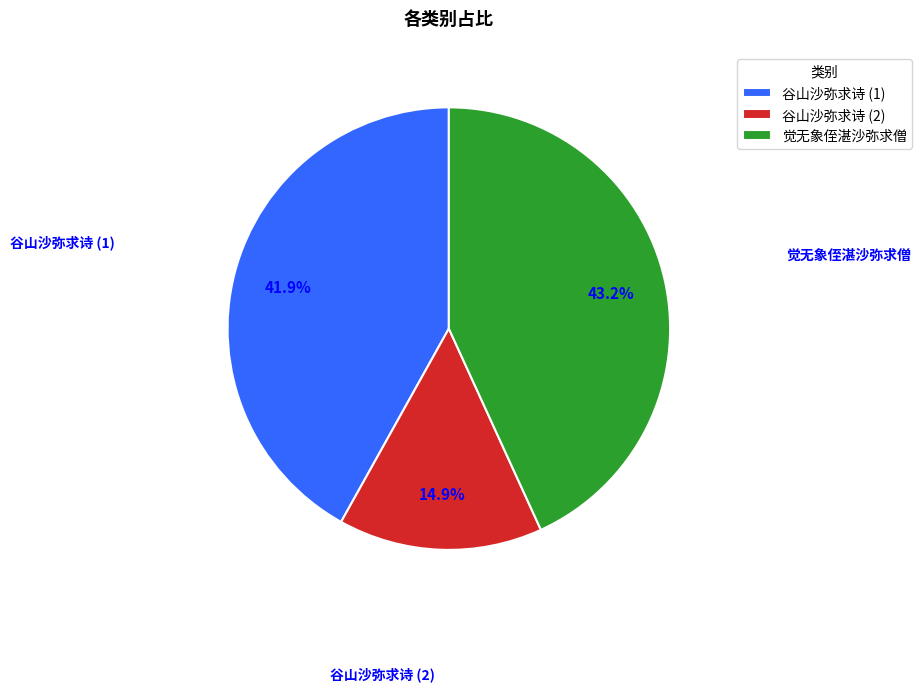

Which slice is the smallest?

谷山沙弥求诗 (2)